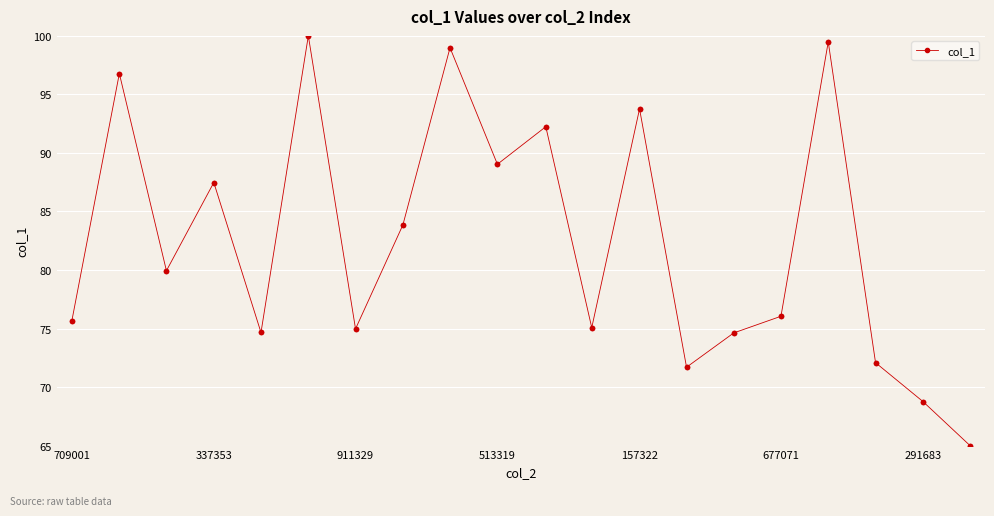

What is the value of the 25th point from the left?

93.8